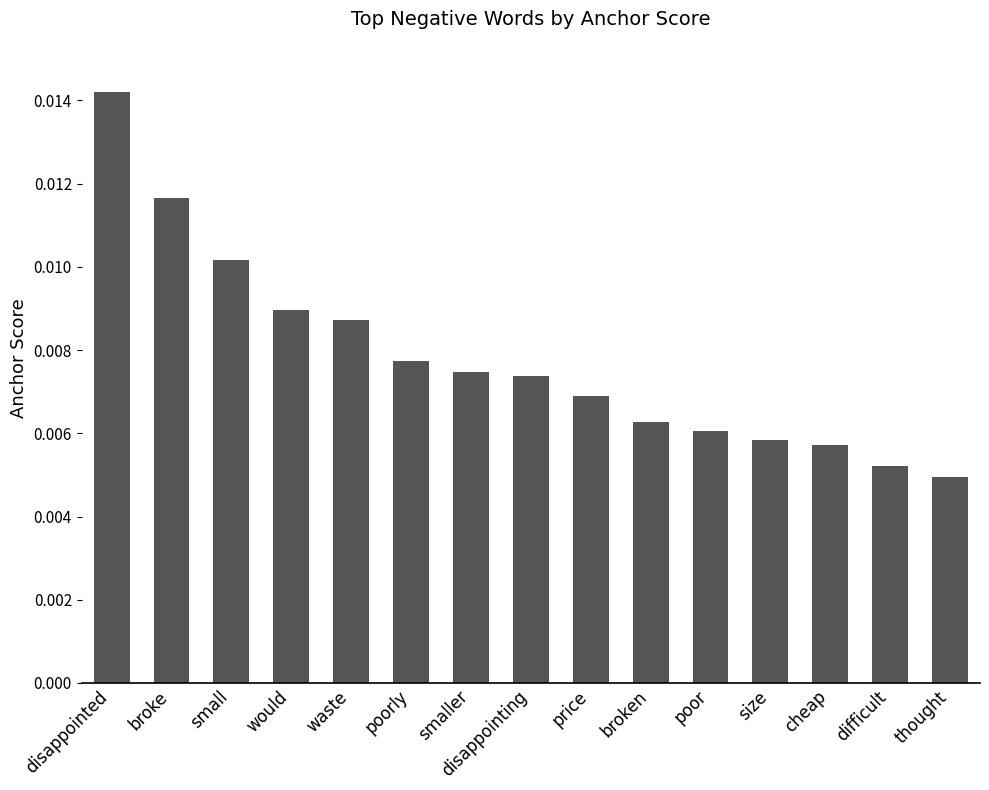

At which label is the value closest to 0?

thought